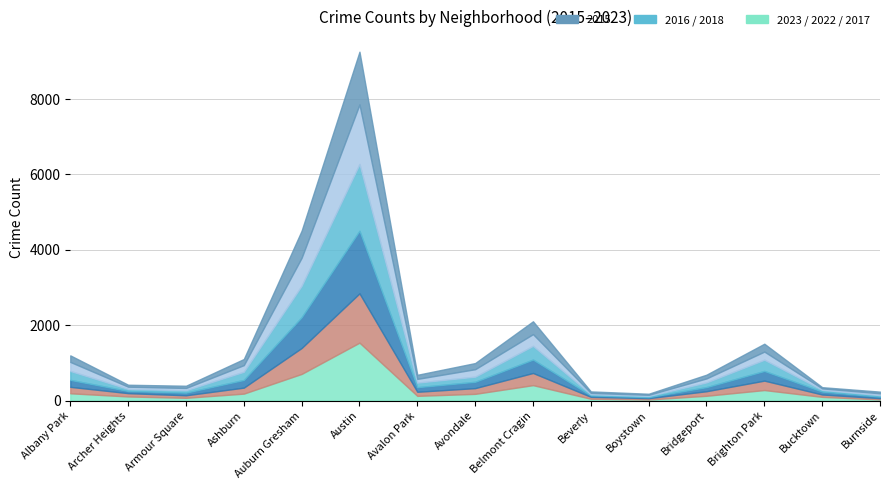

The value of 2016 at Bucktown is 69. True or false?

False